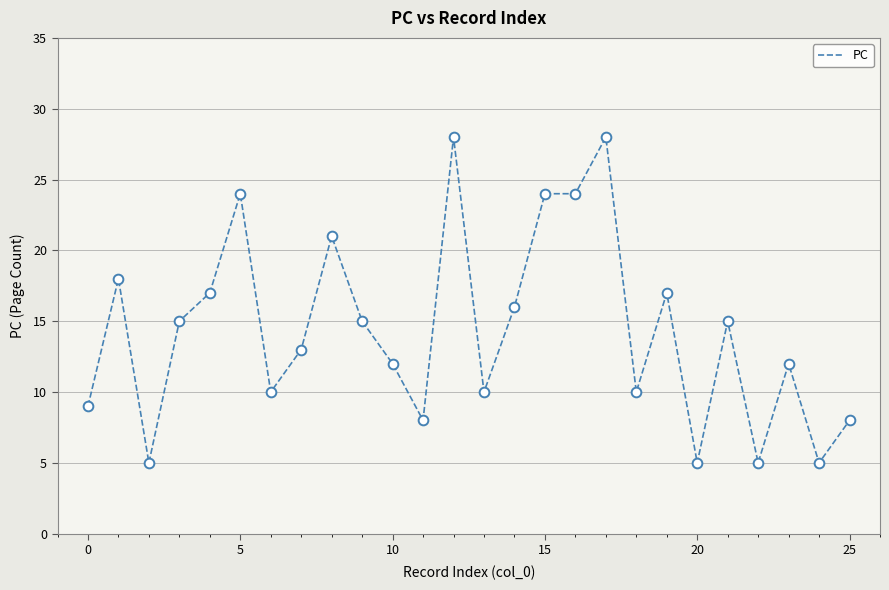

What is the minimum value shown in the chart?

5